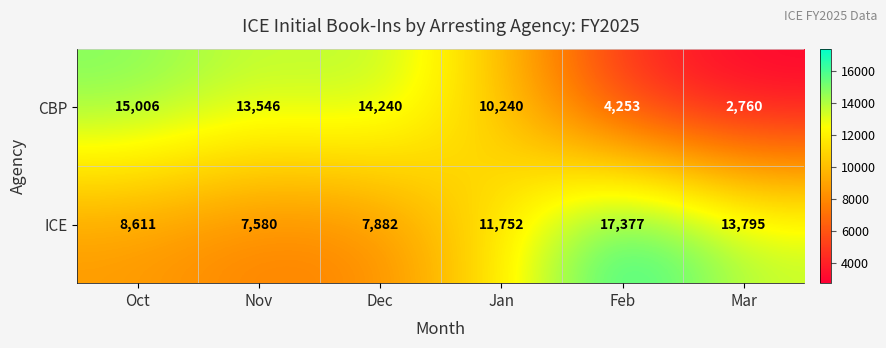

At which label does CBP first exceed 13546?

Oct